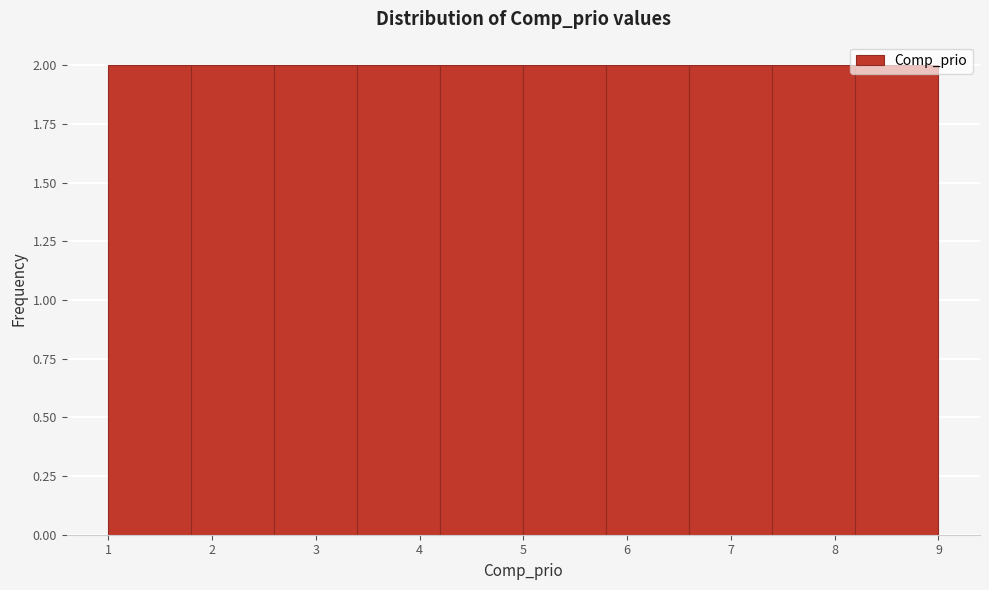

Reading left to right, transcribe this chart: for each bar, give the range it covers on the x-axis and its height. The values are not printed on the chart, so give them approximately, as read against the axis.

1.0 to 1.8: 2
1.8 to 2.6: 2
2.6 to 3.4: 2
3.4 to 4.2: 2
4.2 to 5.0: 2
5.0 to 5.8: 2
5.8 to 6.6: 2
6.6 to 7.4: 2
7.4 to 8.2: 2
8.2 to 9.0: 2